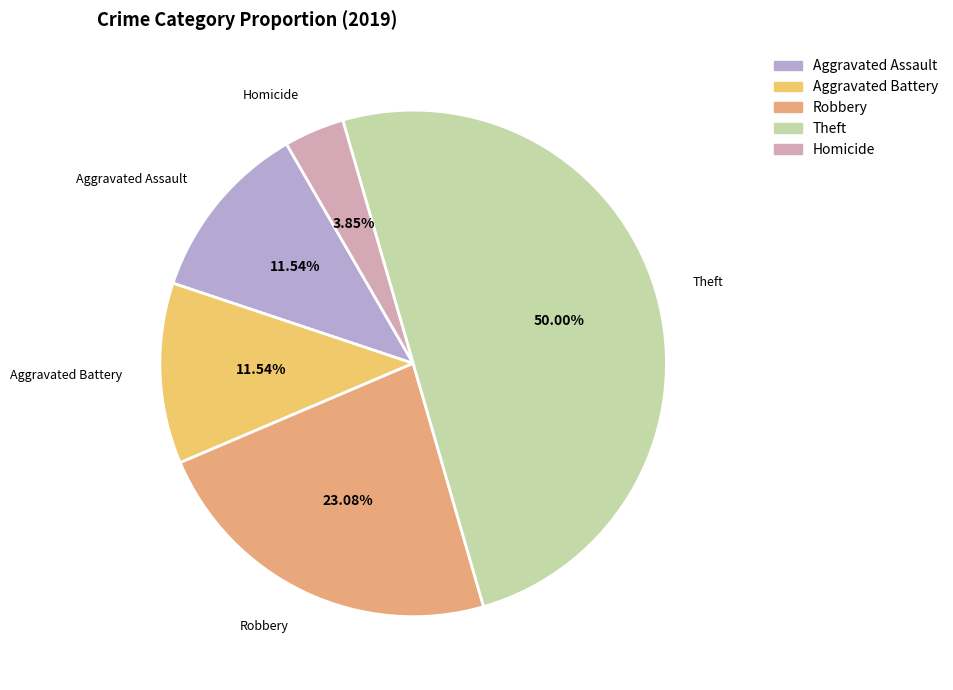

Count the number of slices in the pie.

5